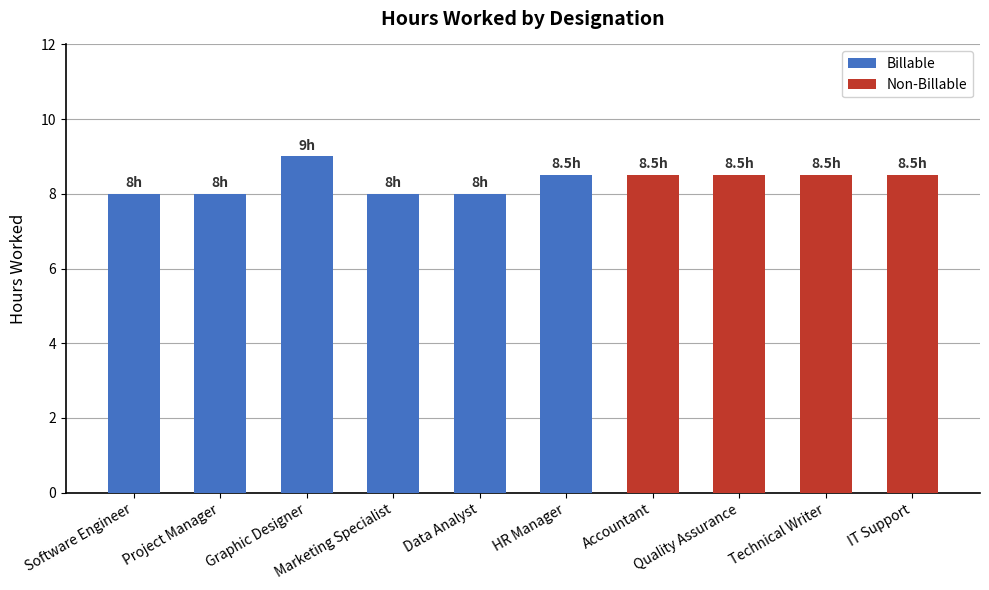

What is the label of the 9th bar from the left?

Technical Writer